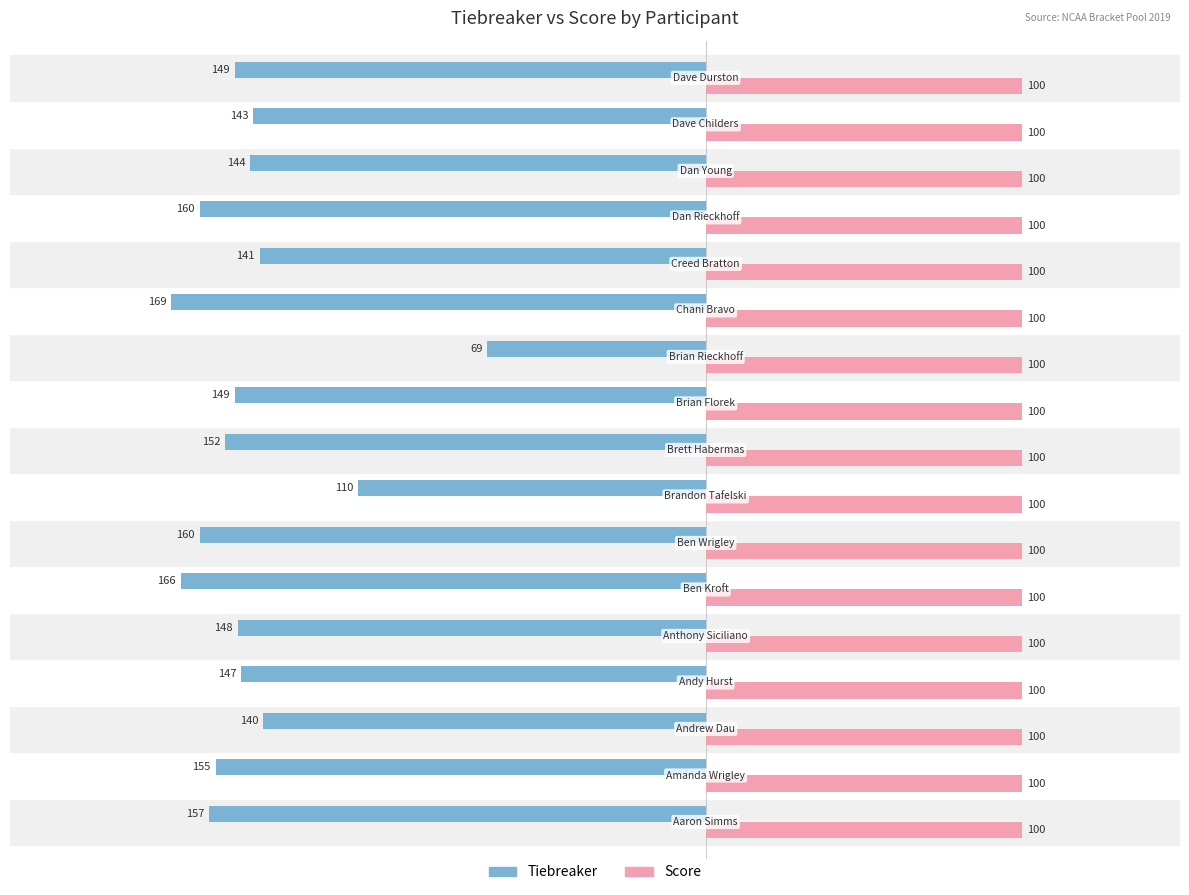

Which series has the largest range (max minus min)?

Tiebreaker